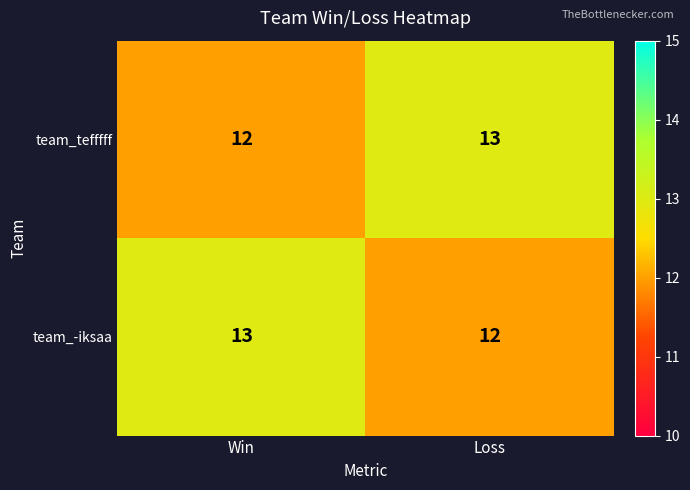

Reading left to right, transcribe all the data shown in this chart.

team_tefffff: Win=12	Loss=13
team_-iksaa: Win=13	Loss=12